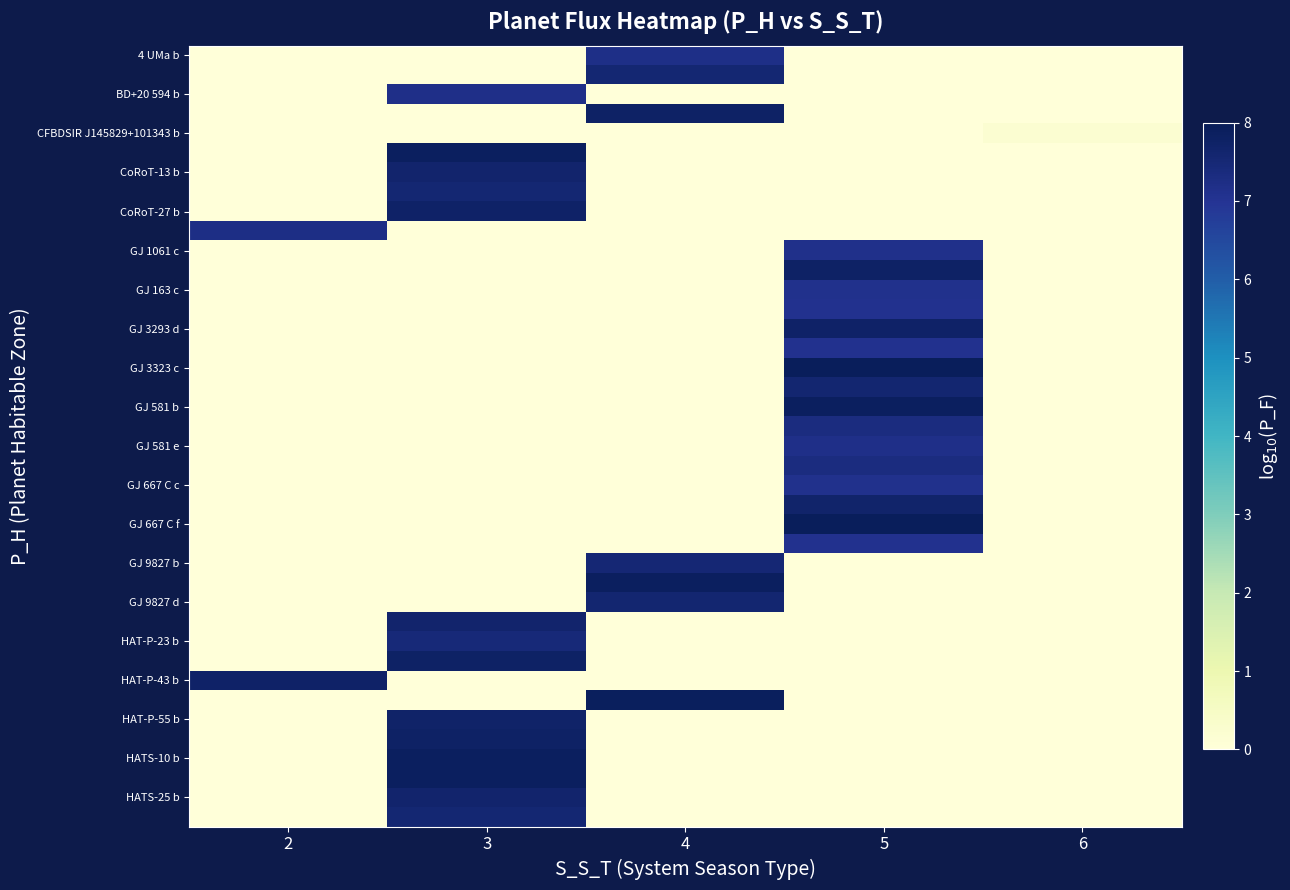

What is the difference between the highest and lowest values at 4?

7.9